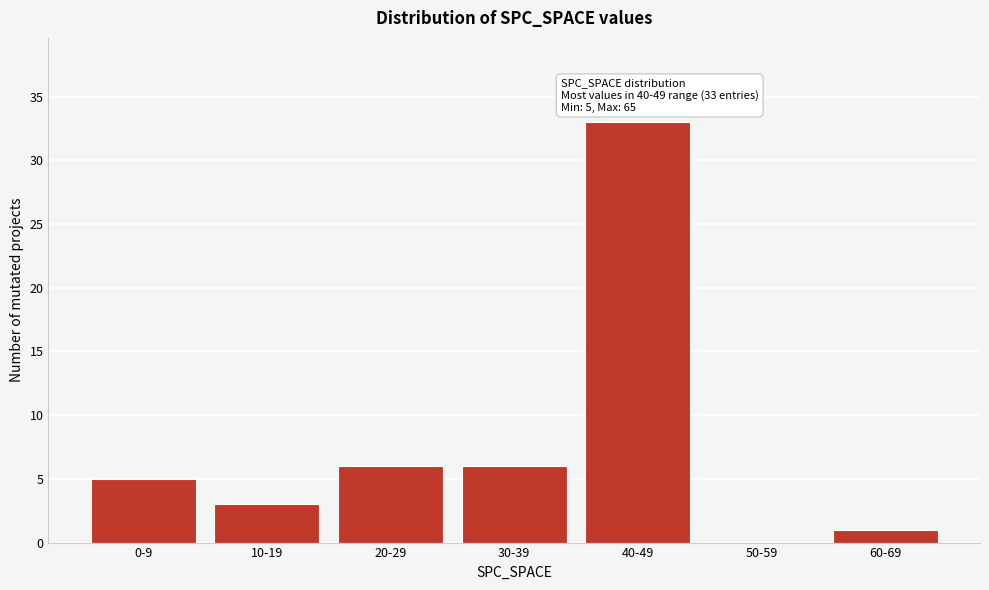

Reading left to right, list all the values displayed in this chart.

0-9=5	10-19=3	20-29=6	30-39=6	40-49=33	50-59=0	60-69=1